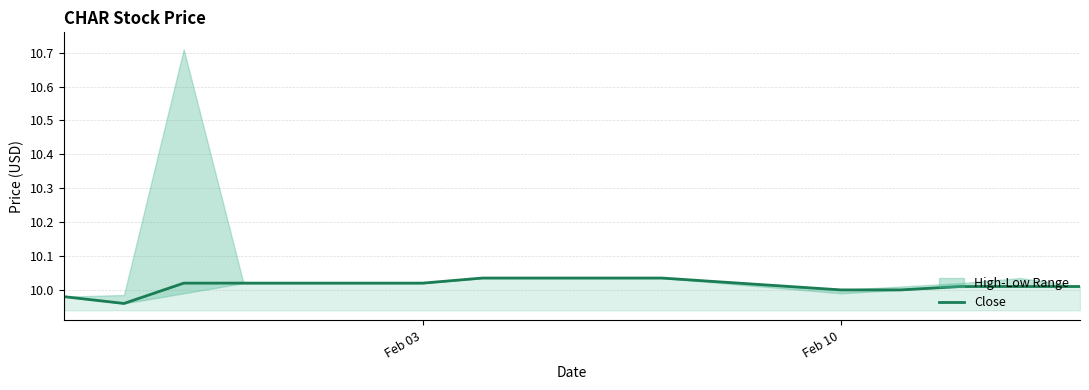

The value of Close at Feb 10 is 5.7. True or false?

False